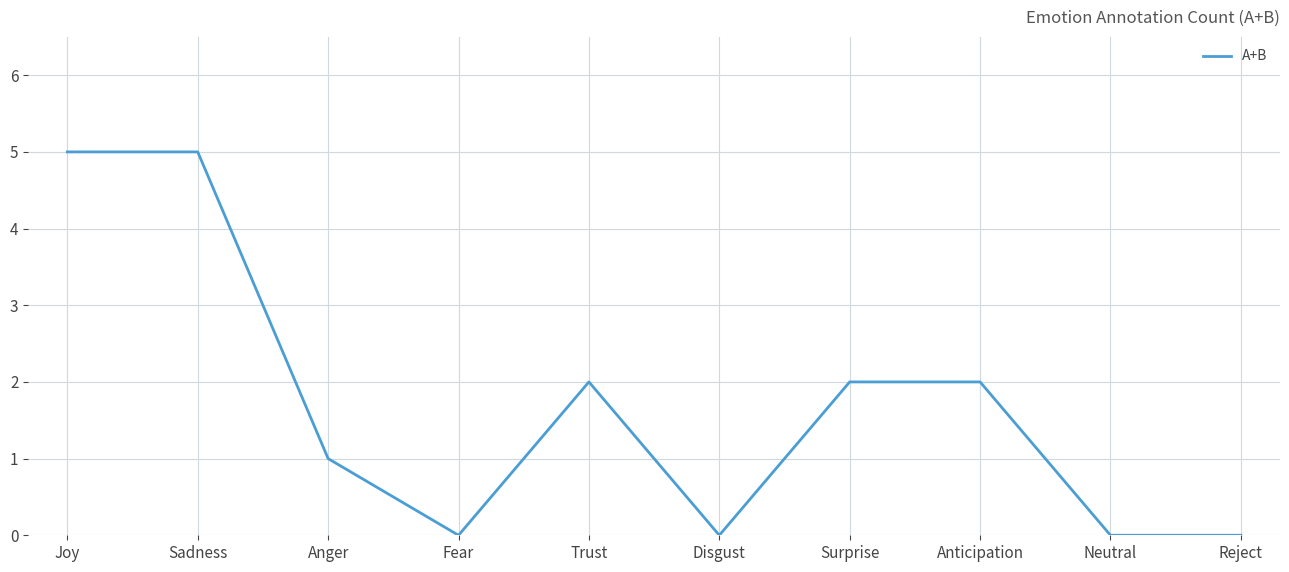

True or false: the data shows 2 at Trust.

True